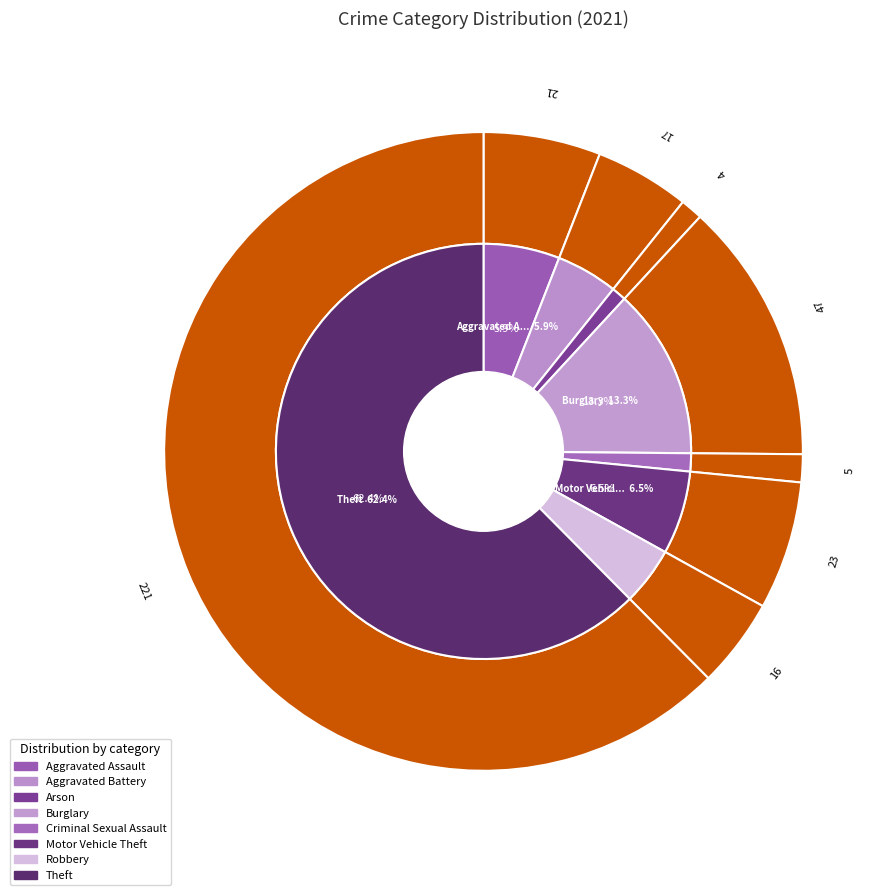

The 2 slice represents 11% of the pie. True or false?

False